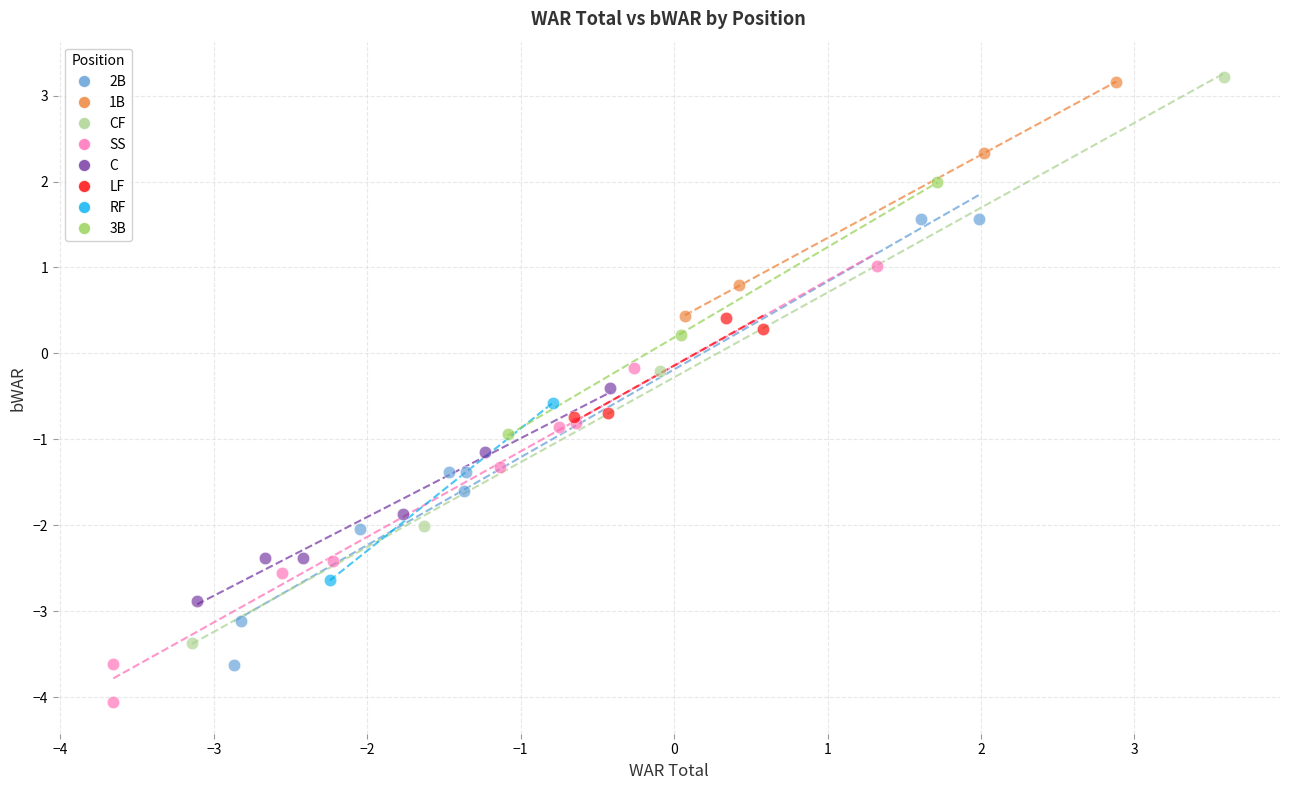

What are all the series names shown in the legend?

2B, 1B, CF, SS, C, LF, RF, 3B